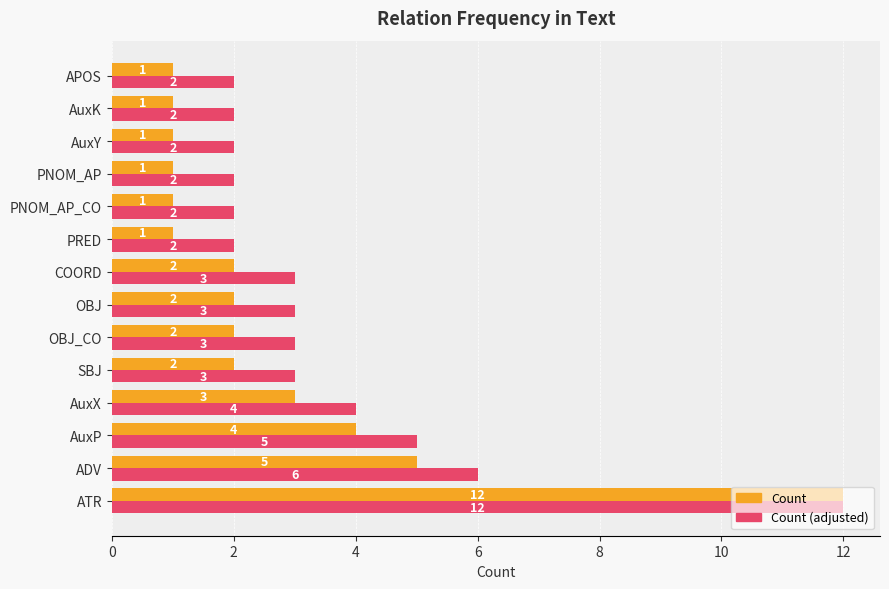

How many distinct data groups are displayed?

2